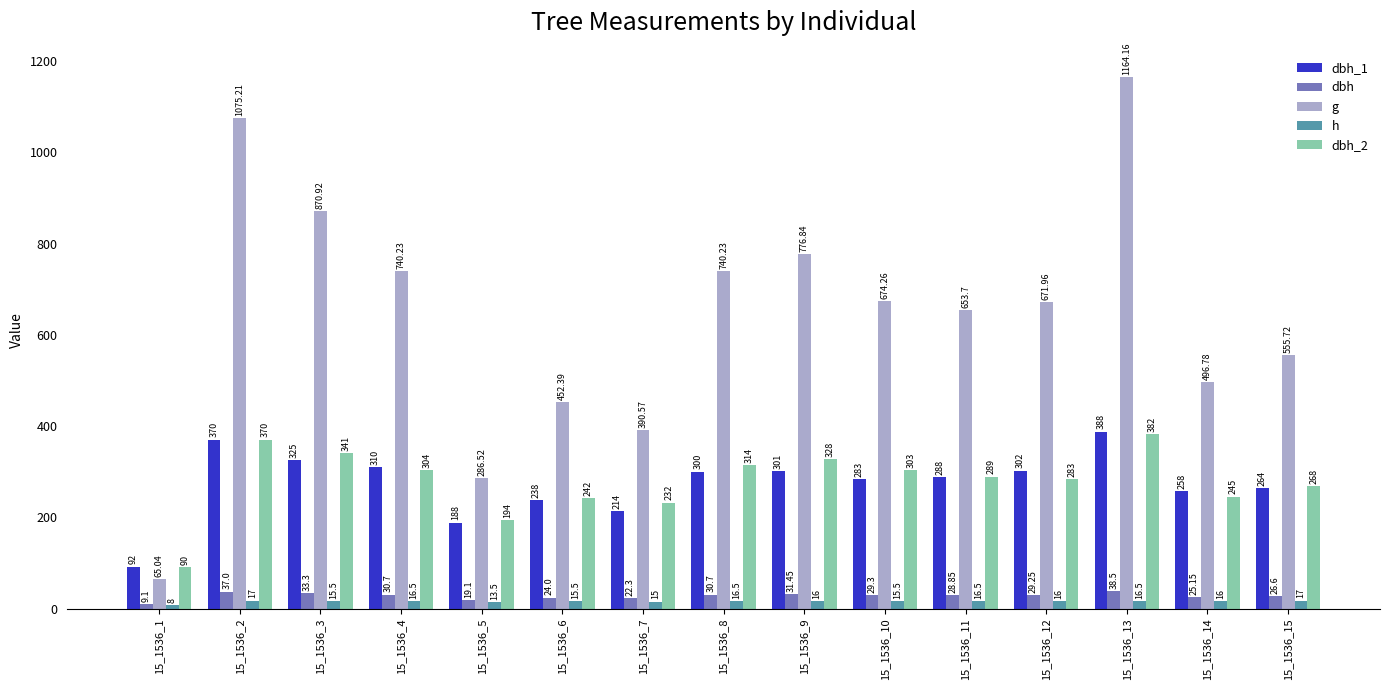

At which label is h closest to 12?

15_1536_5